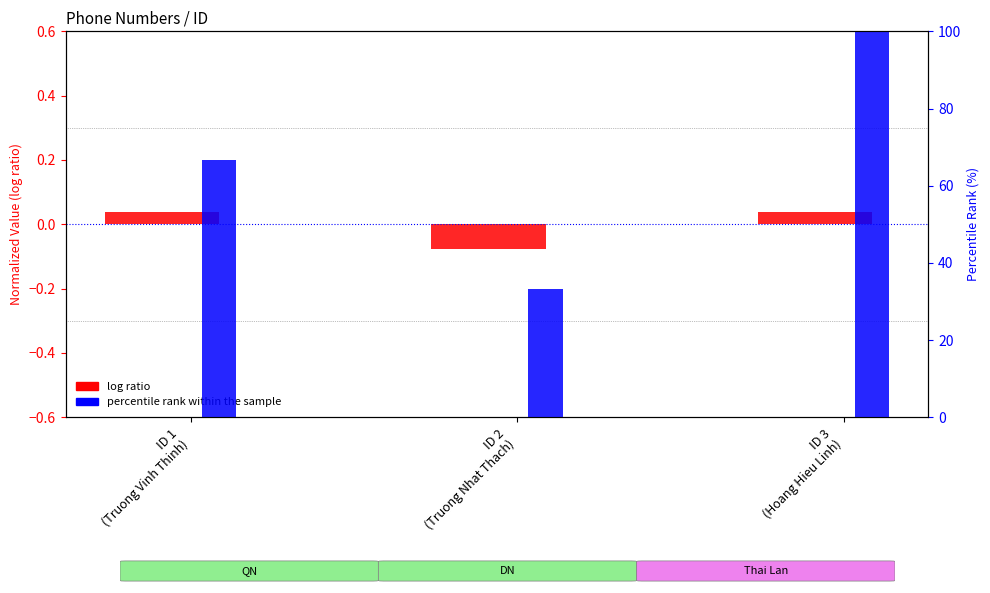

Count the number of data series in this chart.

2